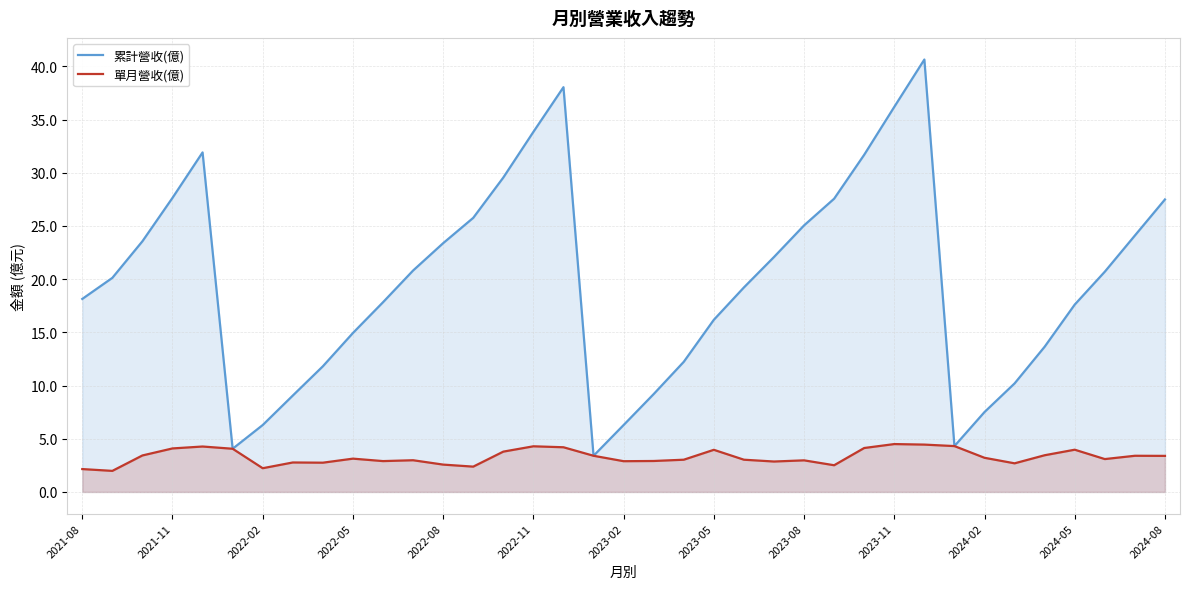

True or false: 單月營收(億) and 累計營收(億) intersect in this chart.

False